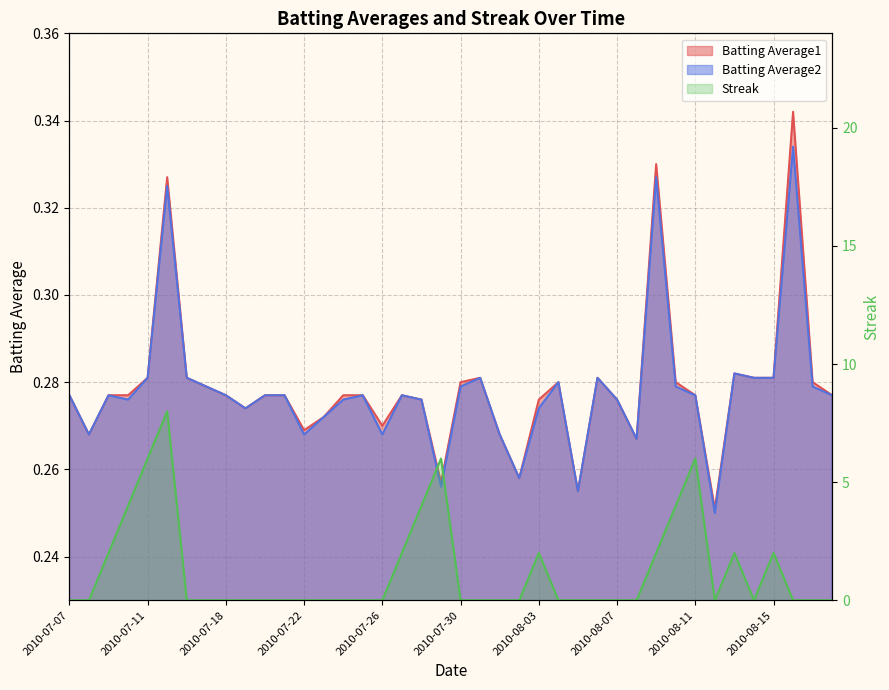

Reading left to right, transcribe all the data shown in this chart.

Batting Average1: 0.3	0.3	0.3	0.3	0.3	0.3	0.3	0.3	0.3	0.3	0.3	0.3	0.3	0.3	0.3	0.3	0.3	0.3	0.3	0.3	0.3	0.3	0.3	0.3	0.3	0.3	0.3	0.3	0.3	0.3	0.3	0.3	0.3	0.3	0.3	0.3	0.3	0.3	0.3	0.3
Batting Average2: 0.3	0.3	0.3	0.3	0.3	0.3	0.3	0.3	0.3	0.3	0.3	0.3	0.3	0.3	0.3	0.3	0.3	0.3	0.3	0.3	0.3	0.3	0.3	0.3	0.3	0.3	0.3	0.3	0.3	0.3	0.3	0.3	0.3	0.2	0.3	0.3	0.3	0.3	0.3	0.3
Streak: 0.0	0.0	2.0	4.0	6.0	8.0	0.0	0.0	0.0	0.0	0.0	0.0	0.0	0.0	0.0	0.0	0.0	2.0	4.0	6.0	0.0	0.0	0.0	0.0	2.0	0.0	0.0	0.0	0.0	0.0	2.0	4.0	6.0	0.0	2.0	0.0	2.0	0.0	0.0	0.0